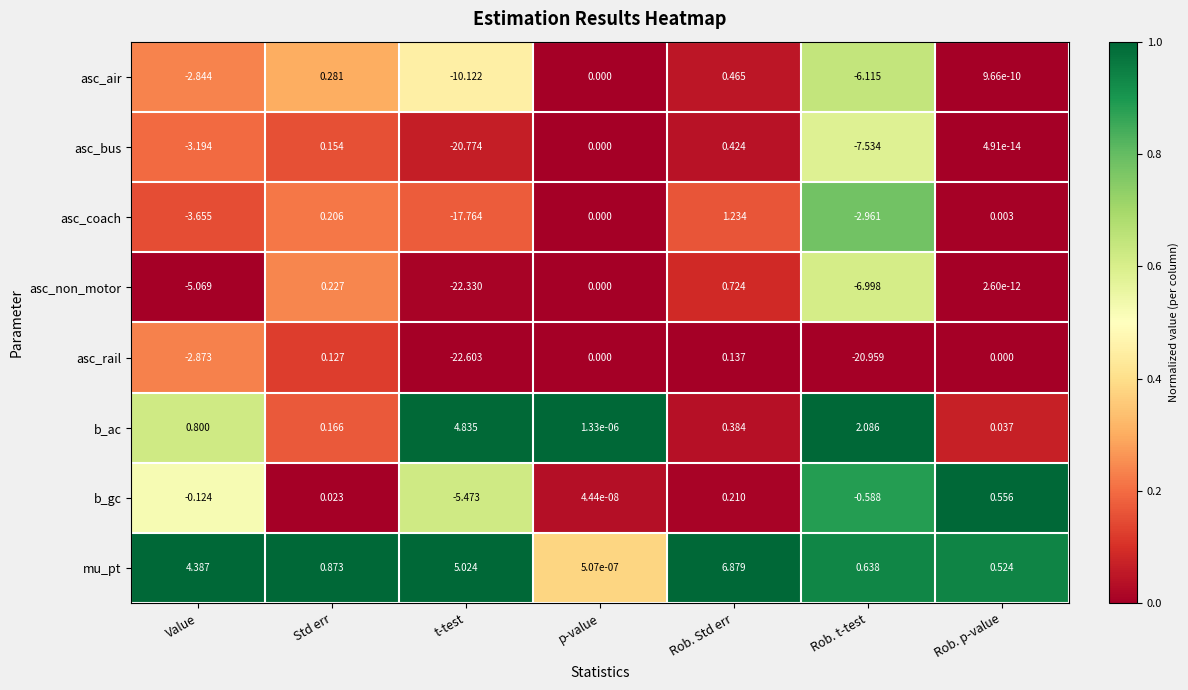

Where is asc_bus nearest to the value -10?

Rob. t-test